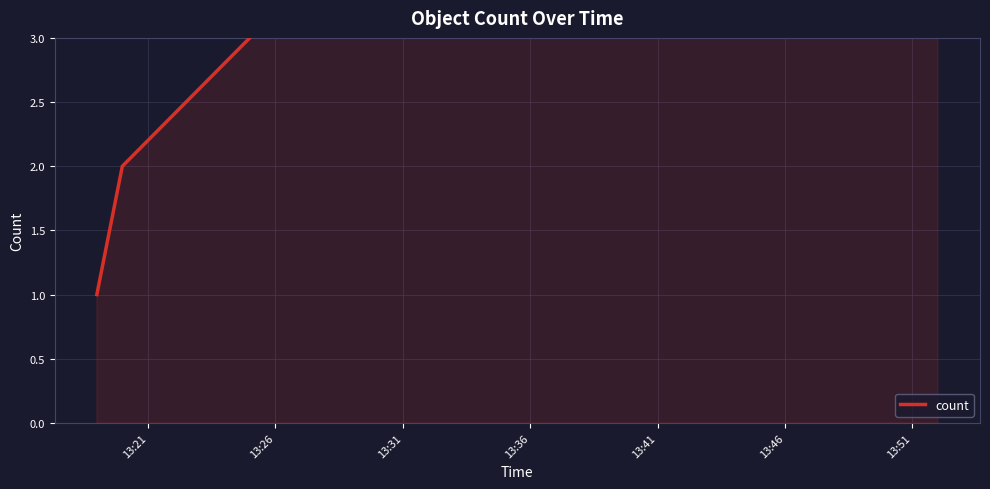

Rank the categories by value from lowest to highest.

13:21, 13:26, 13:31, 13:36, 13:41, 13:46, 13:51